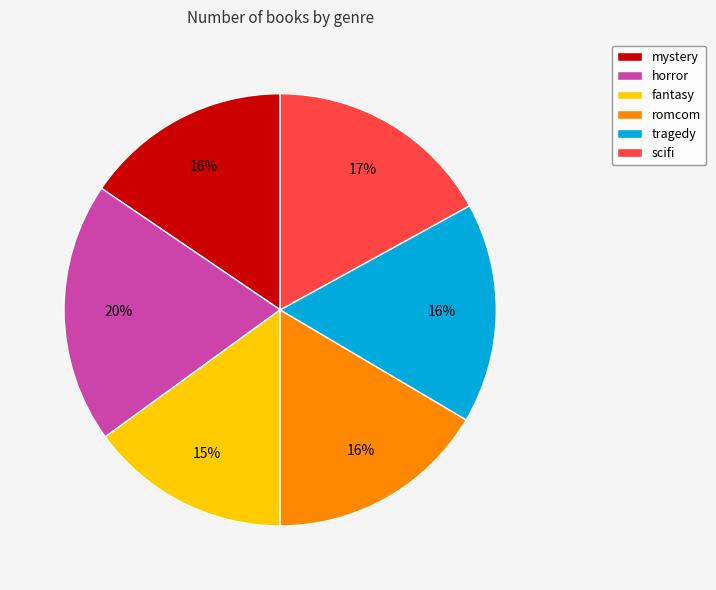

Is it true that tragedy is 2% of the pie?

False